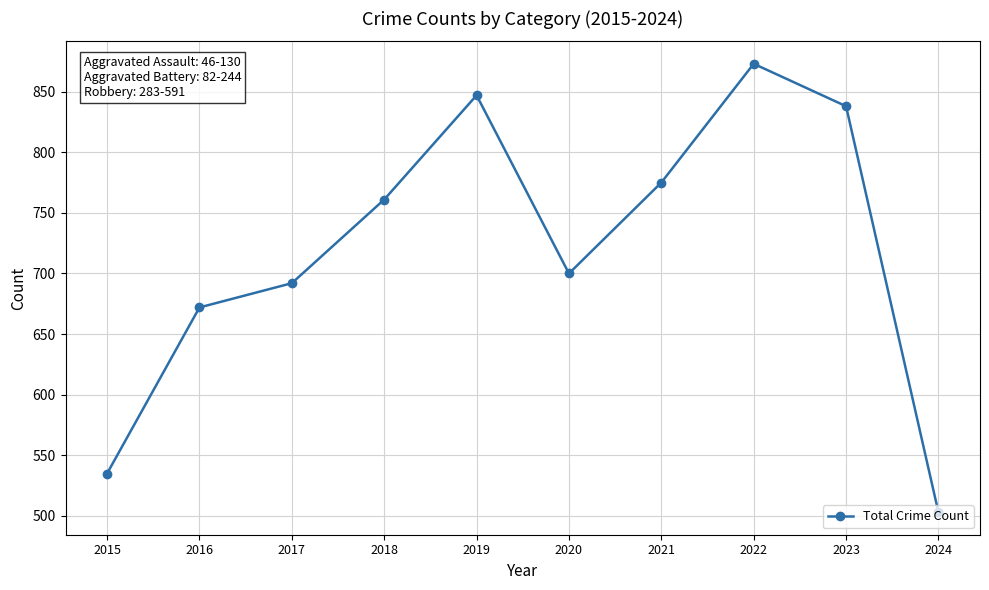

What is the sum of all values?

7196